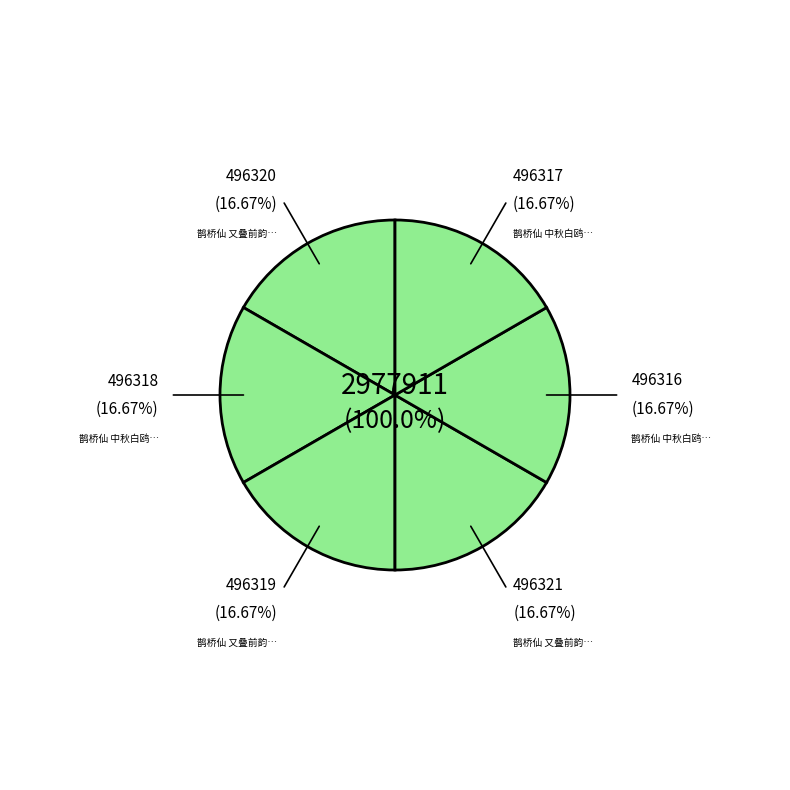

Between 鹊桥仙 中秋白鸥园赏月，次陈大尹三首 其一 and 鹊桥仙 中秋白鸥园赏月，次陈大尹三首 其三, which is larger?

鹊桥仙 中秋白鸥园赏月，次陈大尹三首 其三